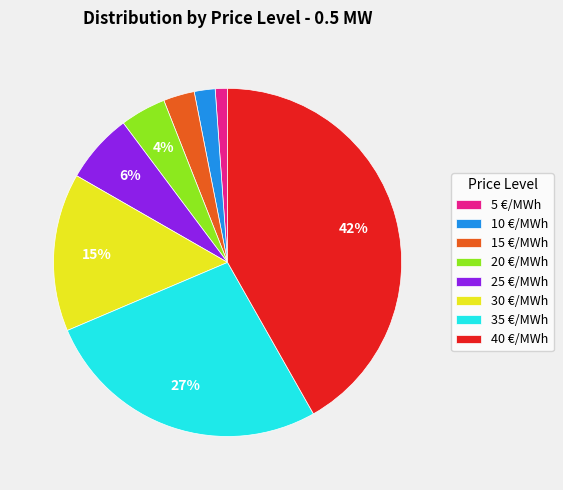

Which slice is the smallest?

5 €/MWh